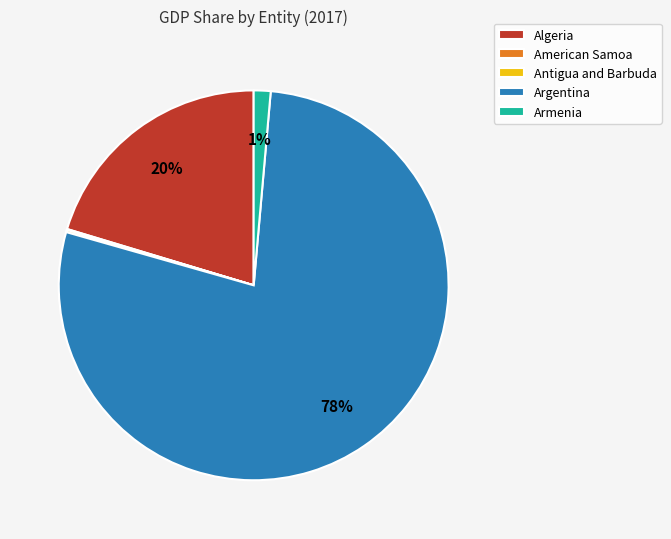

True or false: Argentina accounts for 64% of the total.

False